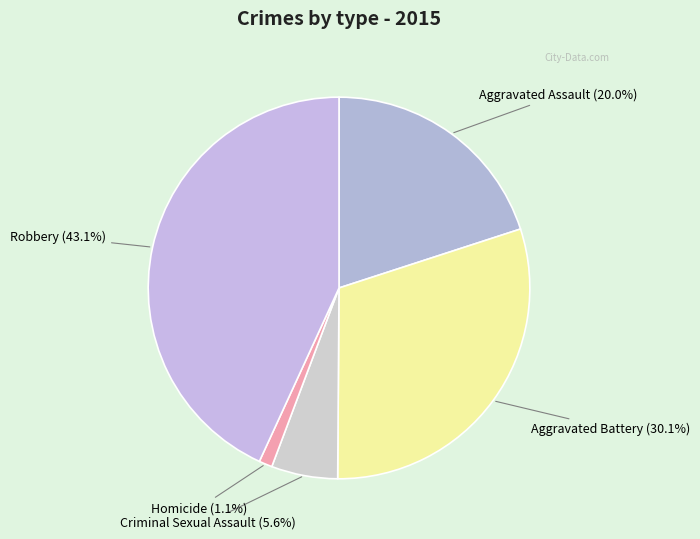

Which slice is the smallest?

Homicide